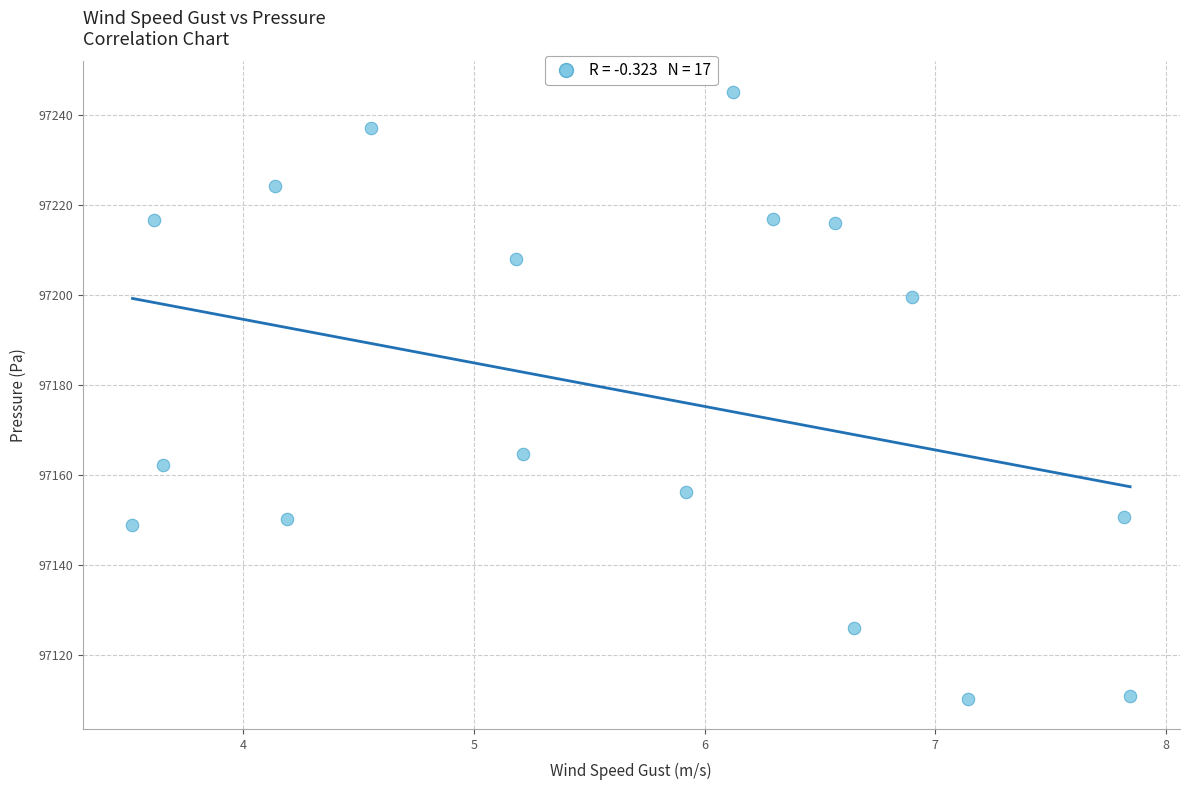

What Y value in the scatter plot is closest to 97177?

97164.8